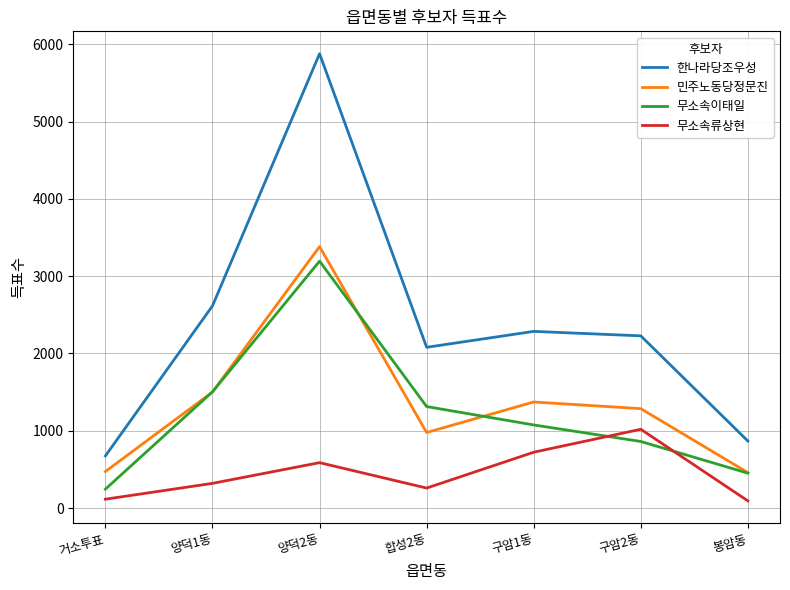

At which label is 한나라당조우성 closest to 3277?

양덕1동